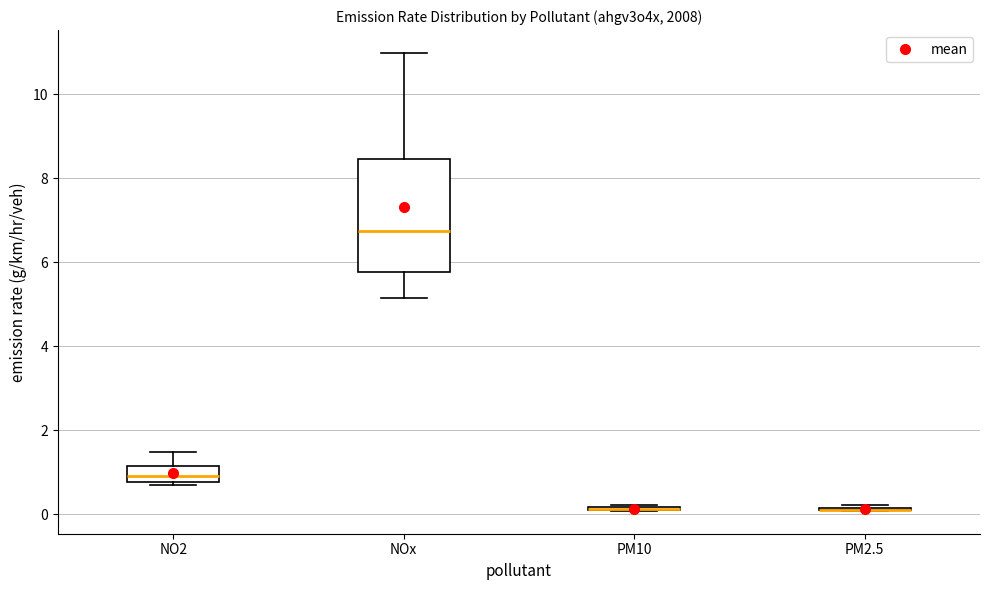

Which box is the tallest, from its lower edge to its upper edge?

NOx